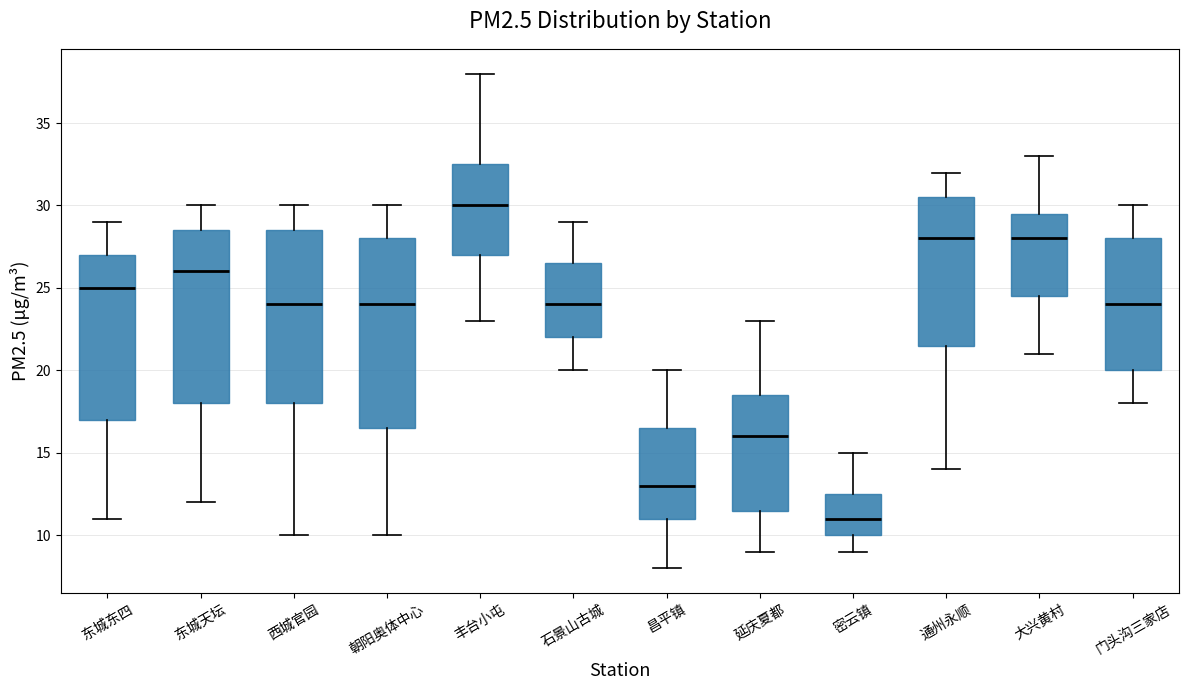

Comparing the boxes themselves (not the whiskers), which one is the tallest?

朝阳奥体中心